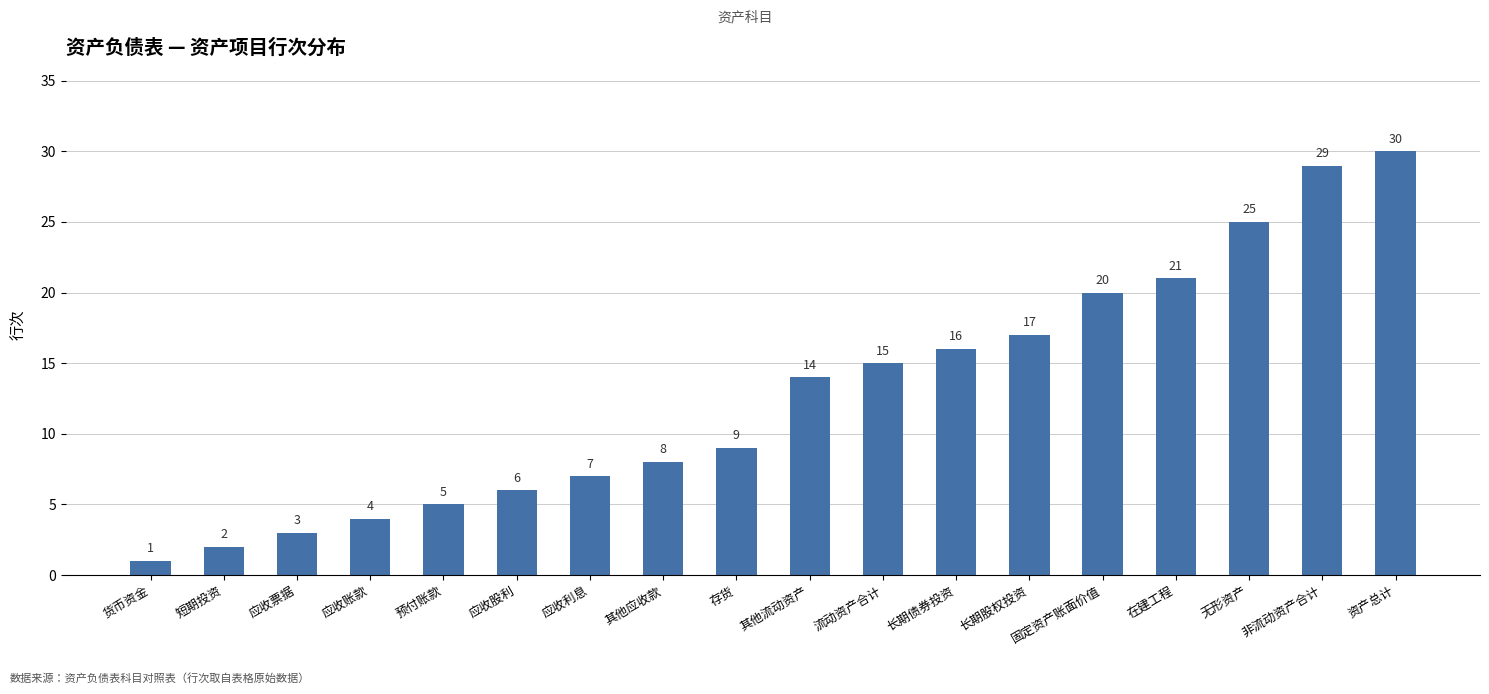

What is the change in value from 长期股权投资 to 无形资产?

+8